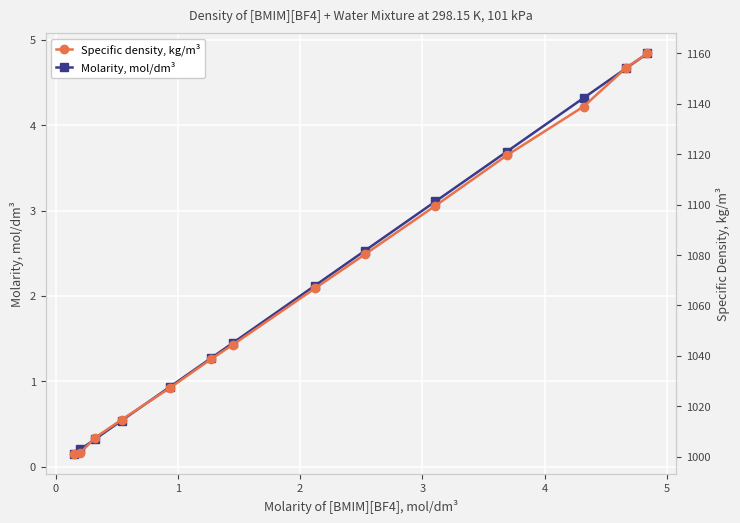

What is the value of the Molarity, mol/dm³ point at the 9th from the left?

2.5